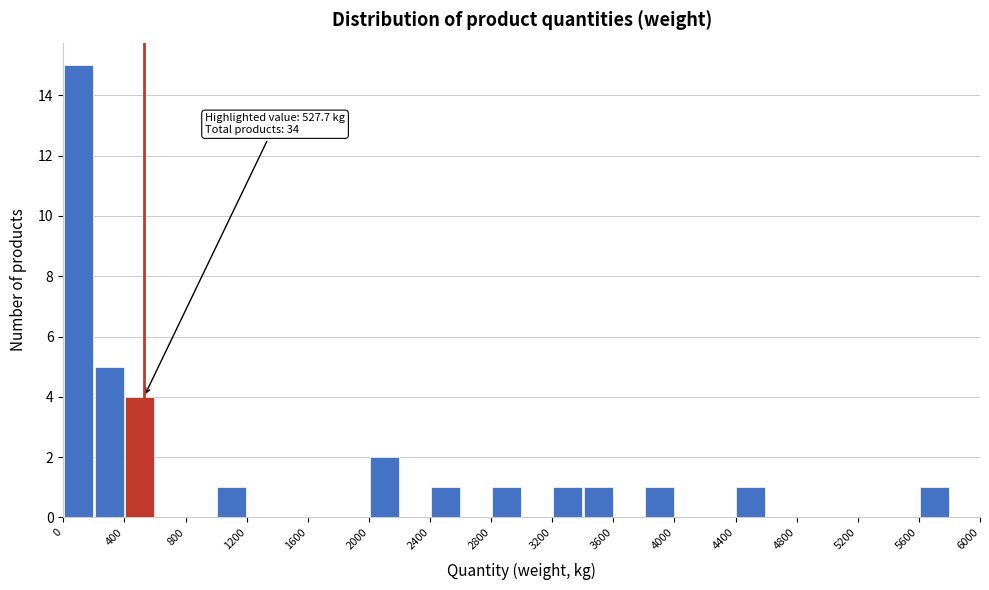

Over which range of the x-axis is the bar tallest?

0 to 200